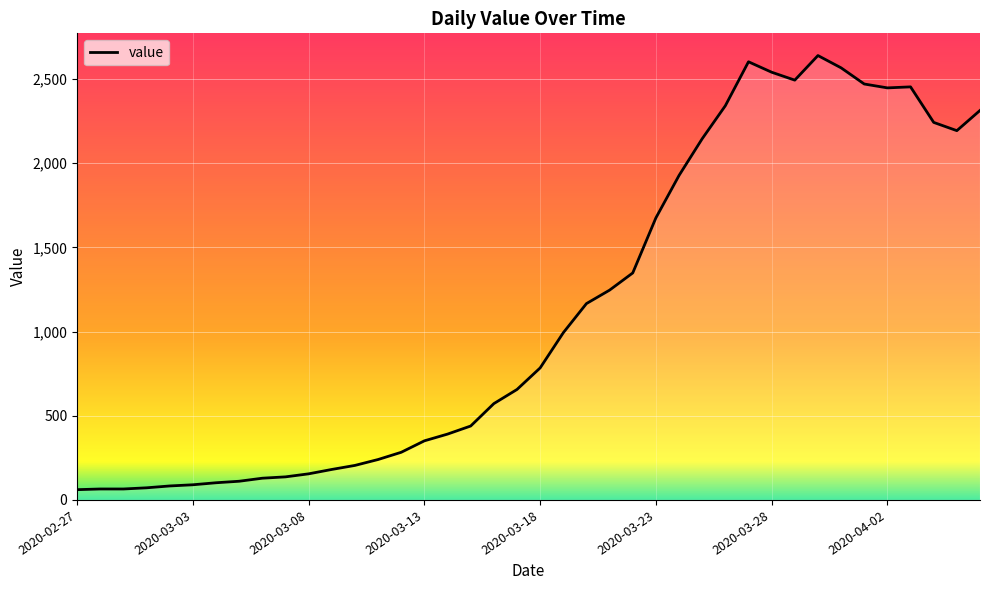

What is the greatest value displayed?

2639